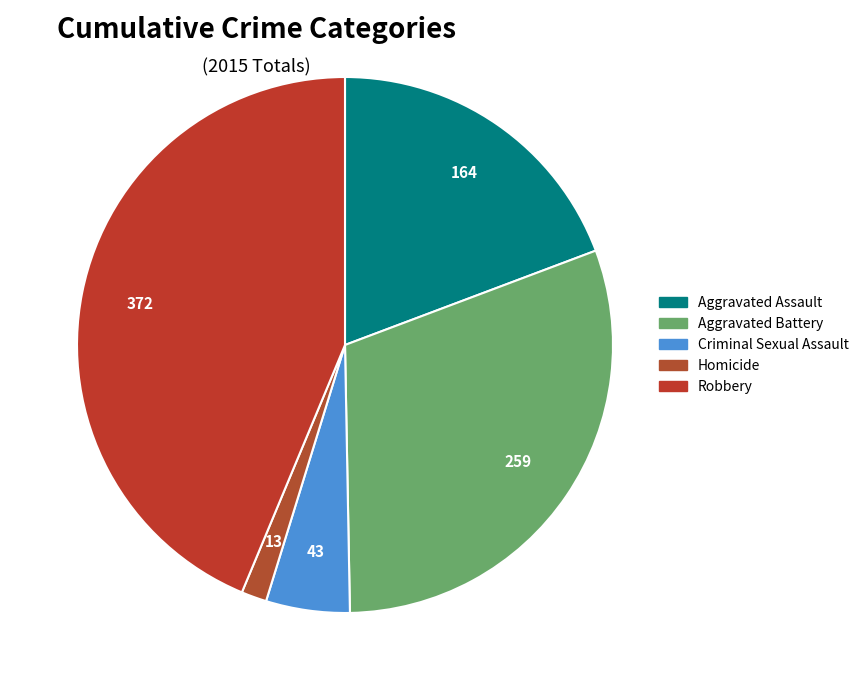

Combined, do Homicide and Aggravated Assault account for over 50%?

No